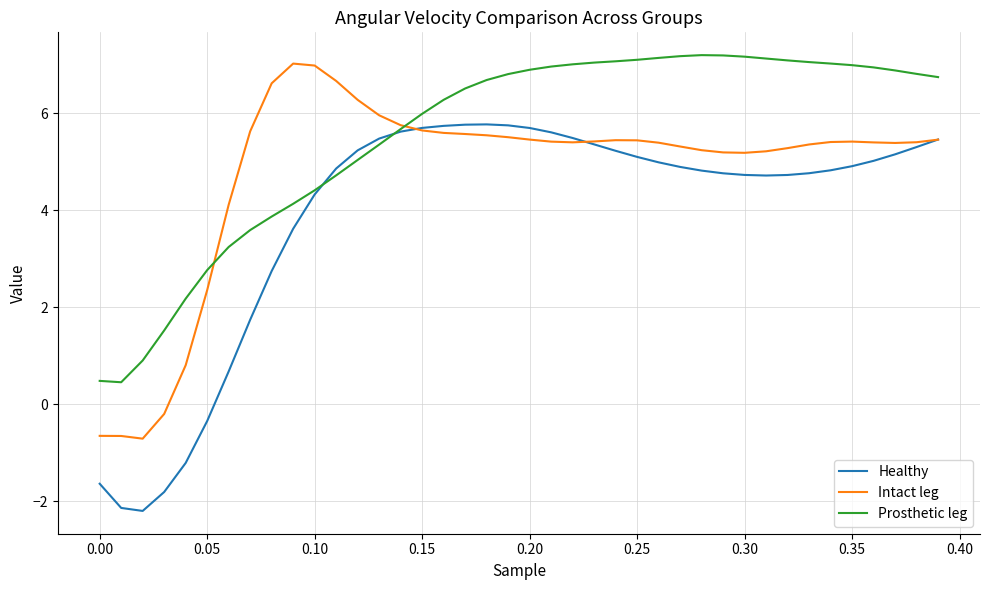

What is the sum of all Healthy values?

155.3